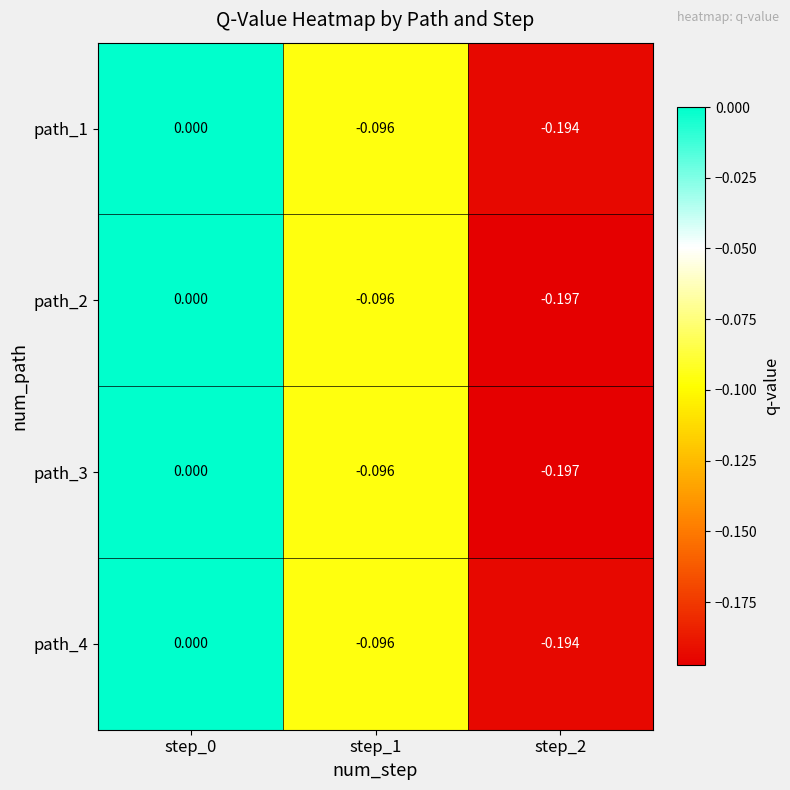

How many values in path_1 are below zero?

2